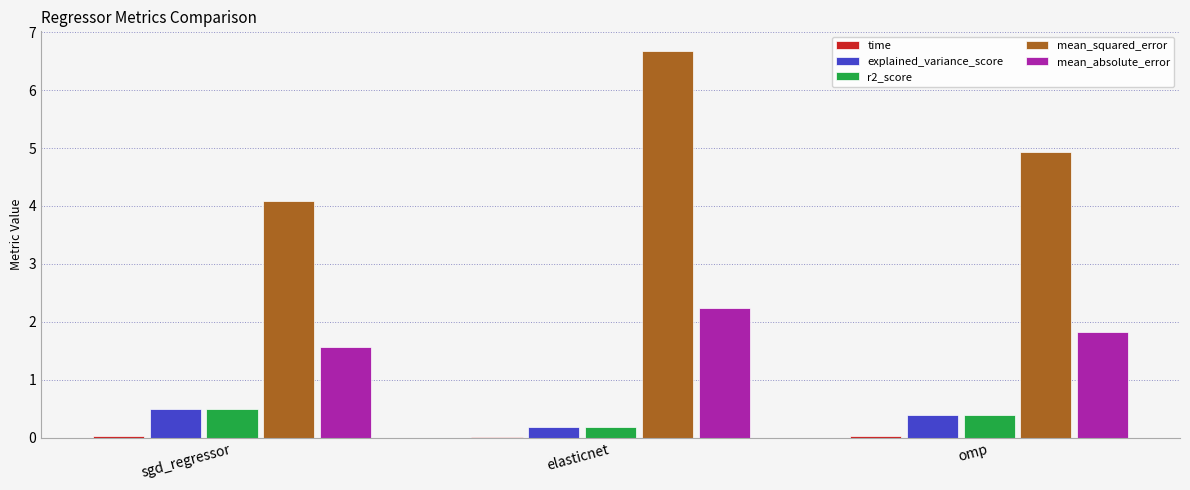

Which series has the largest total across all categories?

mean_squared_error